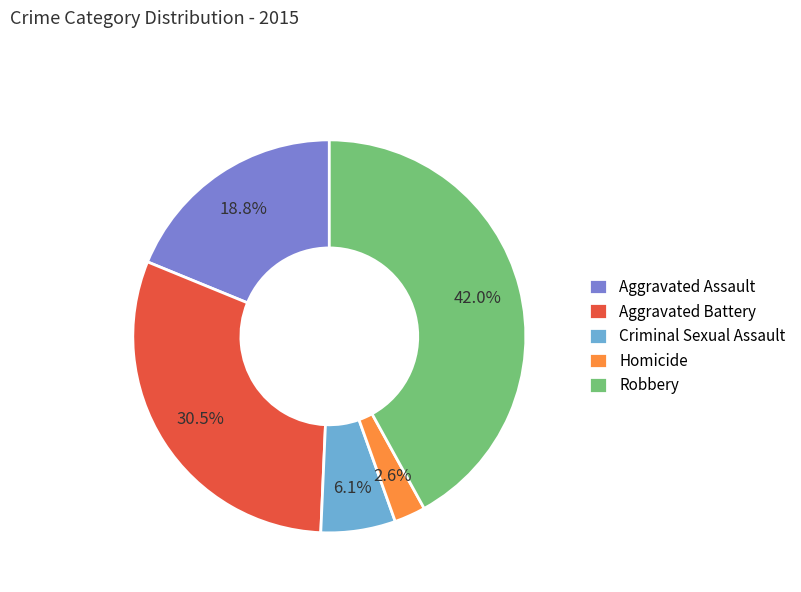

How many segments does this pie chart have?

5